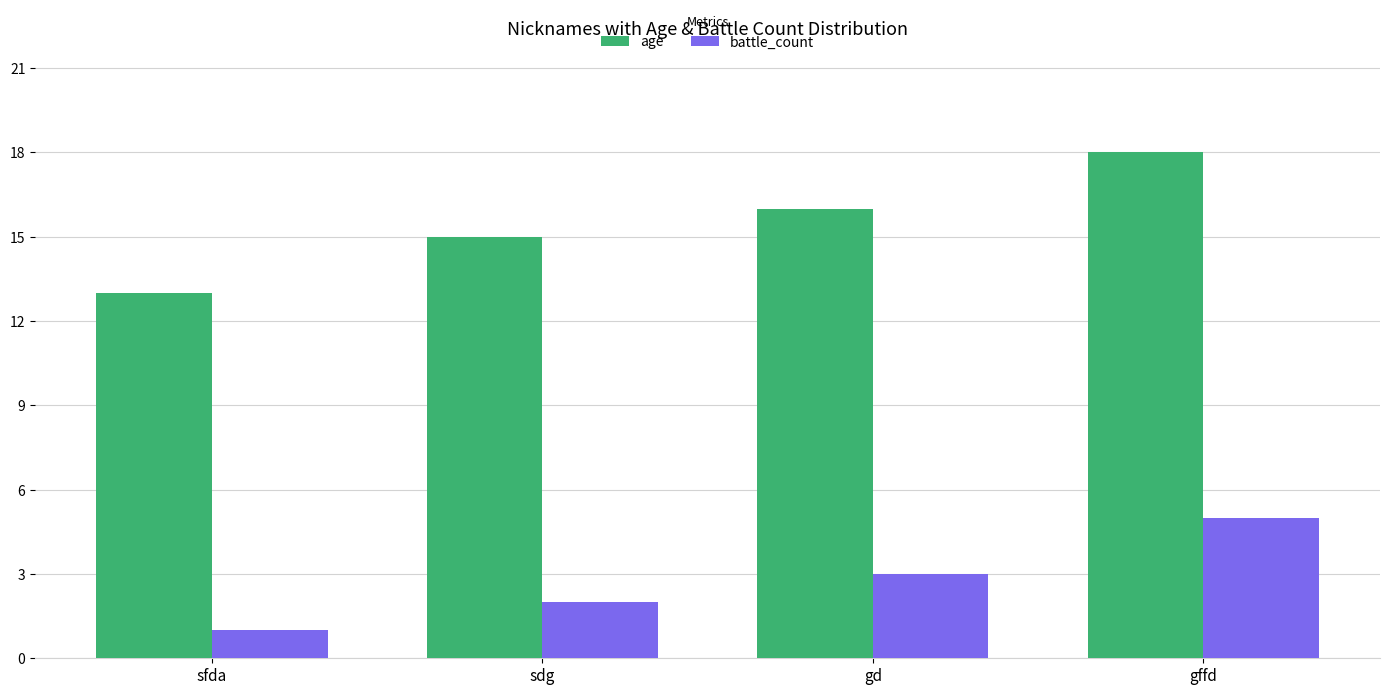

List the series in order of their overall mean, highest first.

age, battle_count